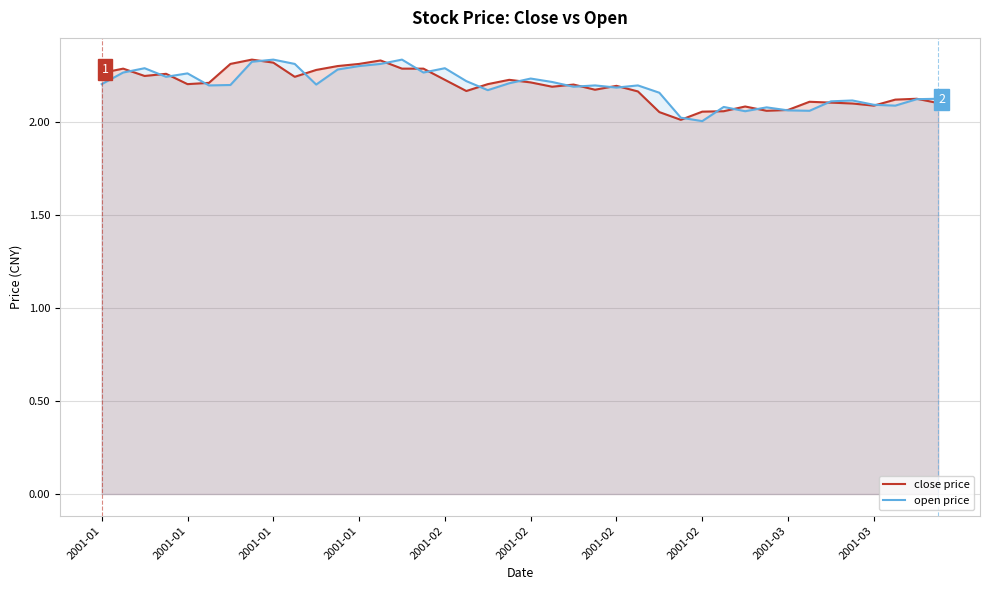

What is the minimum value for close price?

2.0